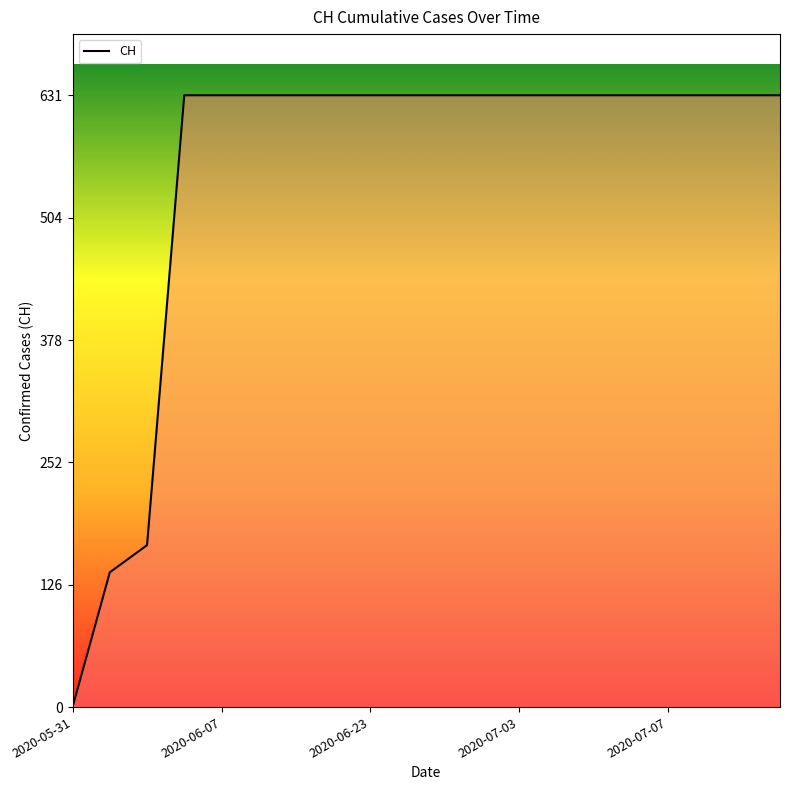

What is the maximum value shown in the chart?

631